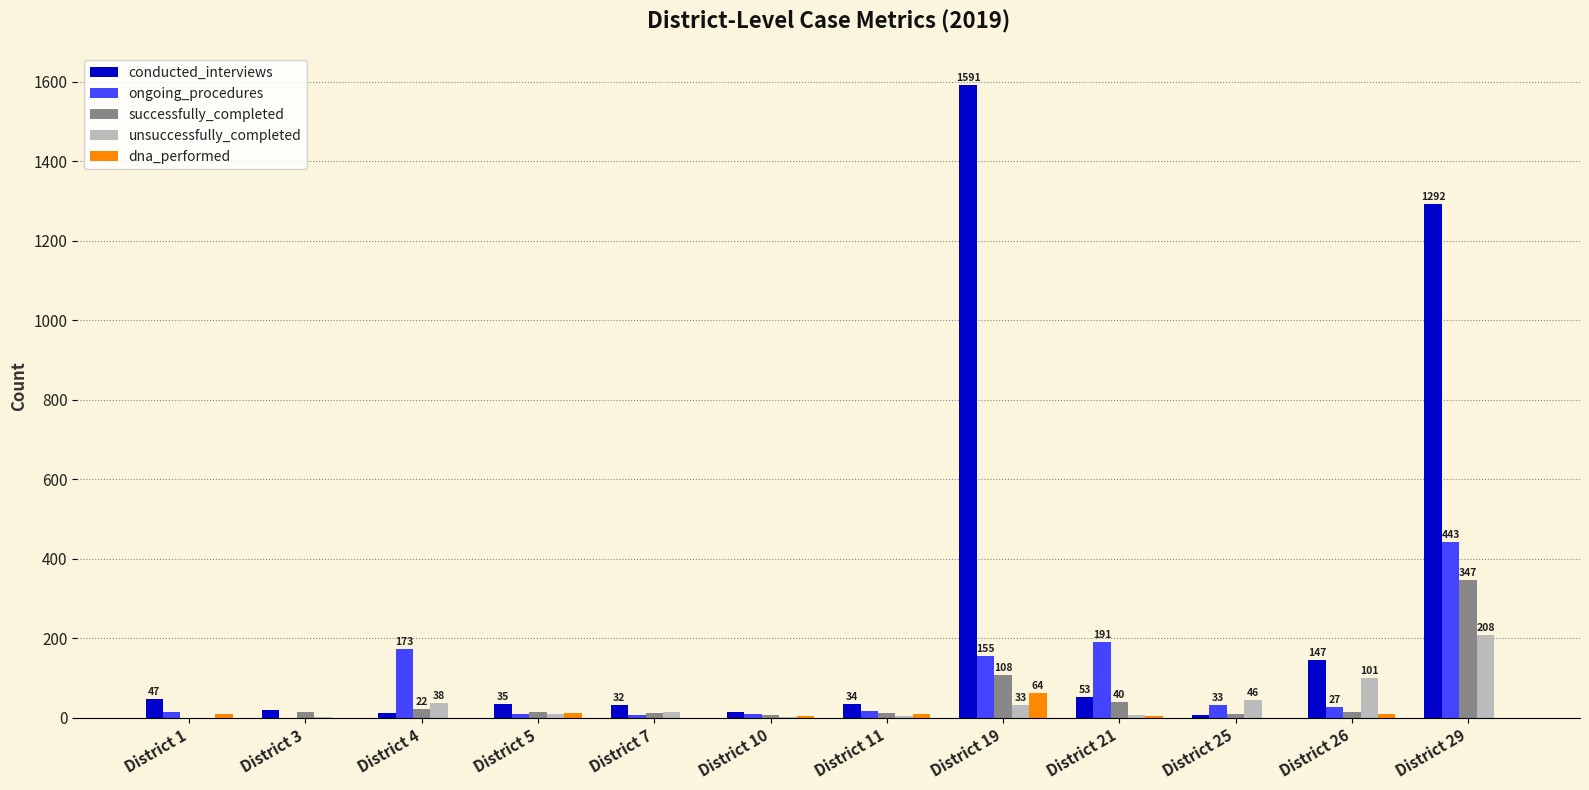

Count the number of data series in this chart.

5